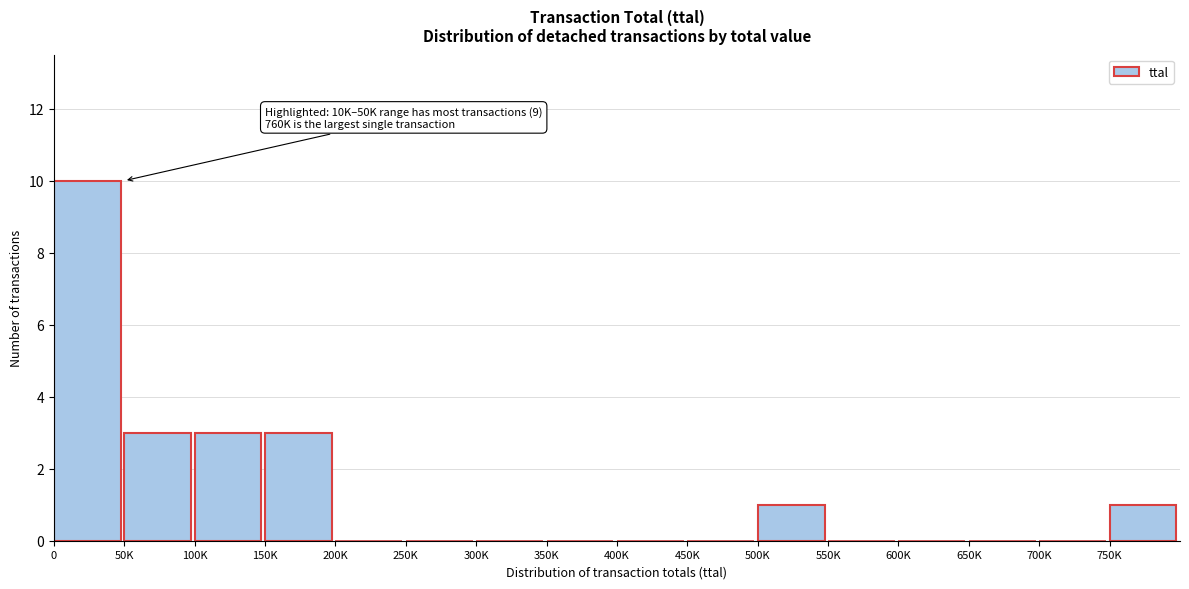

Reading left to right, list all the values displayed in this chart.

0=10	50K=3	100K=3	150K=3	200K=0	250K=0	300K=0	350K=0	400K=0	450K=0	500K=1	550K=0	600K=0	650K=0	700K=0	750K=1